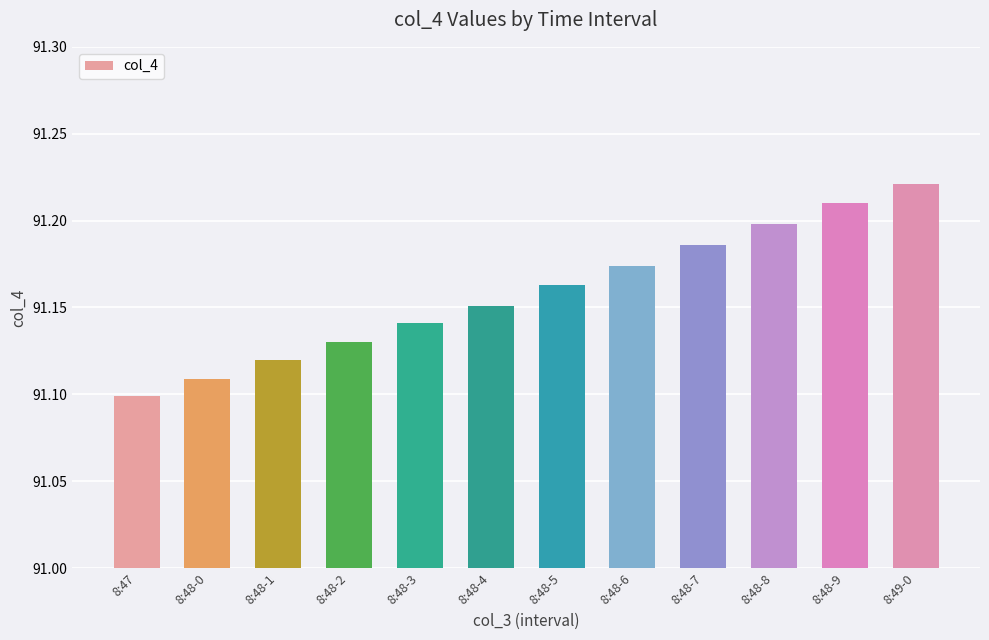

Rank the categories by value from lowest to highest.

8:47, 8:48-0, 8:48-1, 8:48-2, 8:48-3, 8:48-4, 8:48-5, 8:48-6, 8:48-7, 8:48-8, 8:48-9, 8:49-0